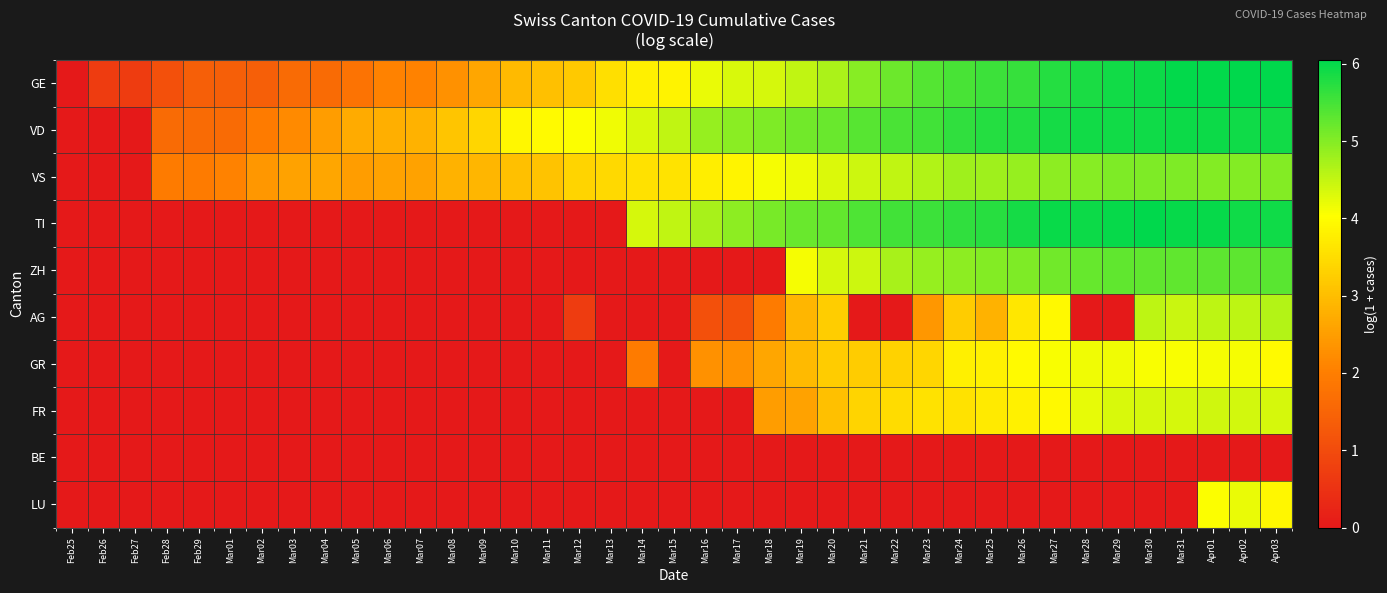

Which series has the largest range (max minus min)?

GE